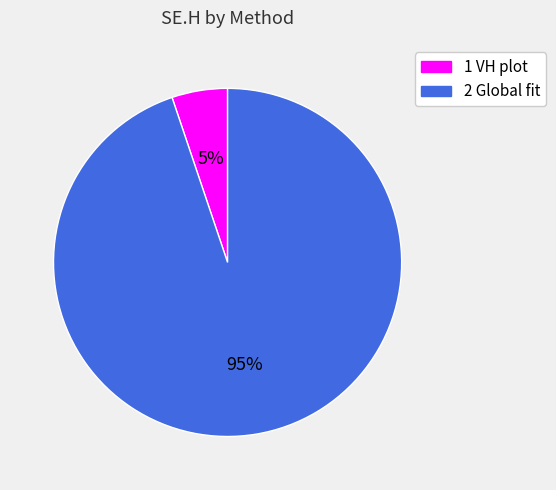

To the nearest percent, what is the average slice percentage?

50%